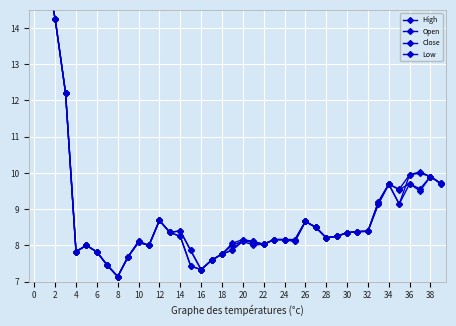

How many data points does each series have?

40